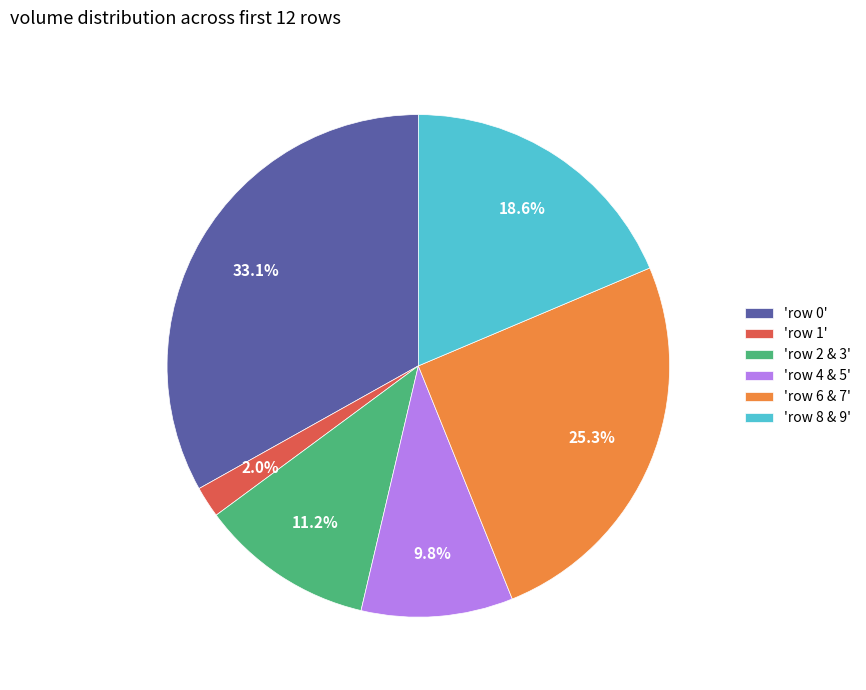

To the nearest percent, what is the average slice percentage?

17%